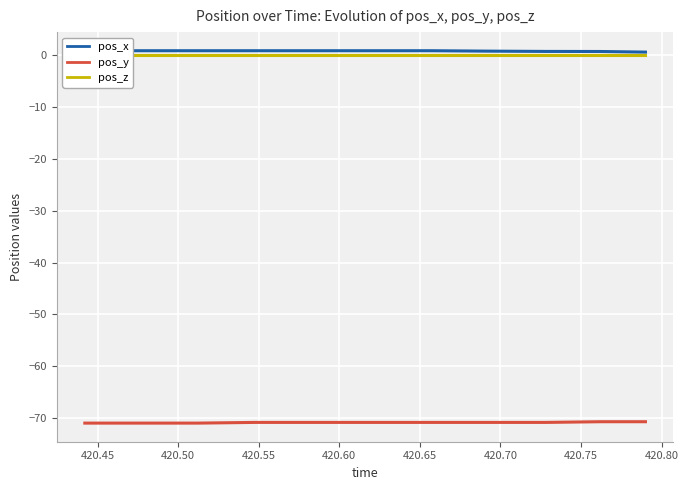

List the series in order of their peak value, highest first.

pos_x, pos_z, pos_y